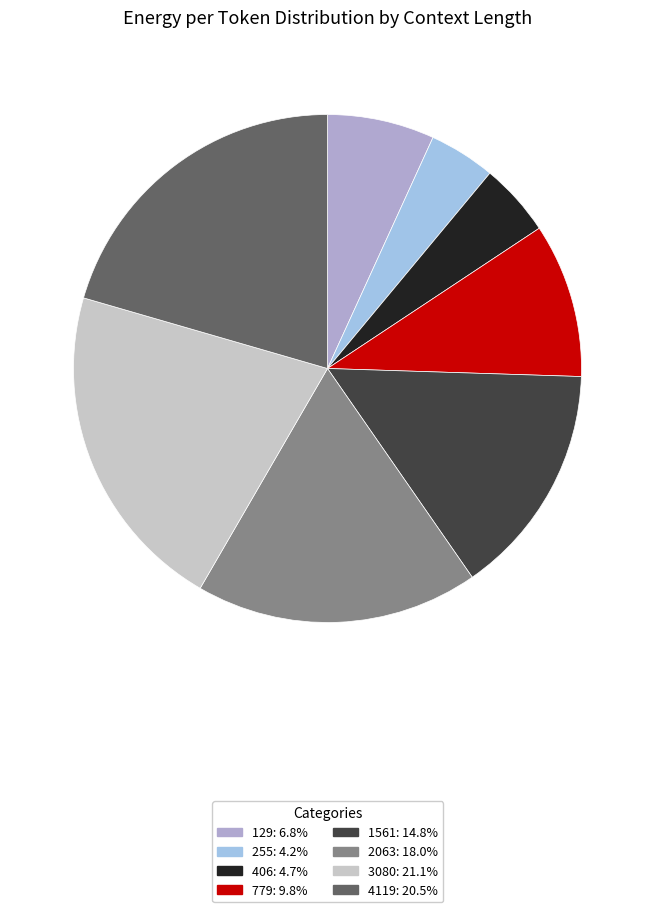

Which slice is the largest?

3080